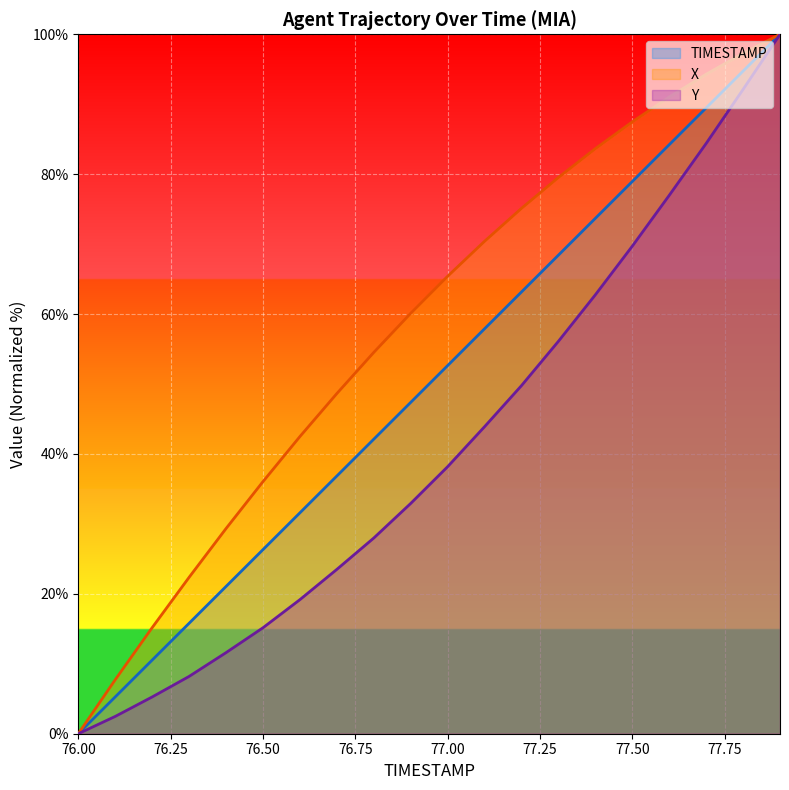

True or false: Y has more than 0 points higher than both neighbors.

False